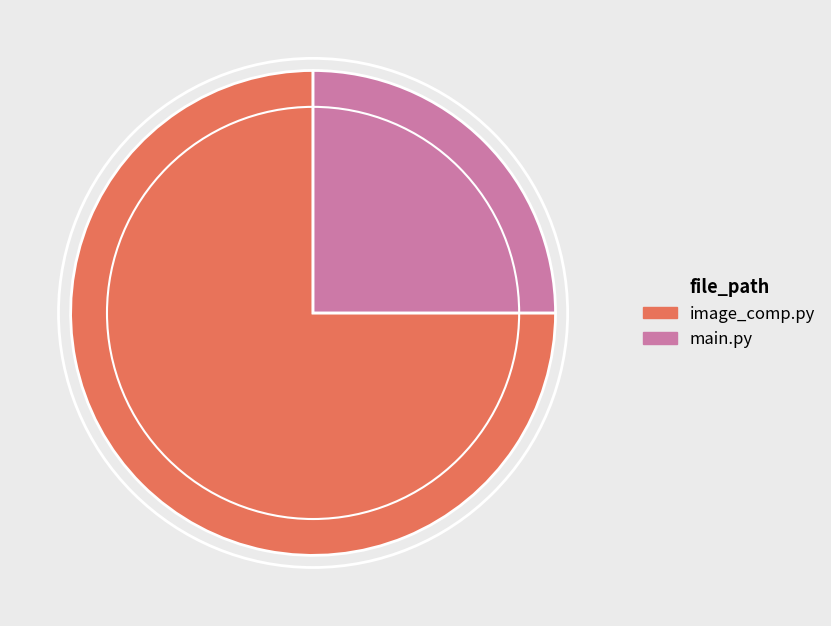

Rank the categories by value from highest to lowest.

image_comp.py, main.py